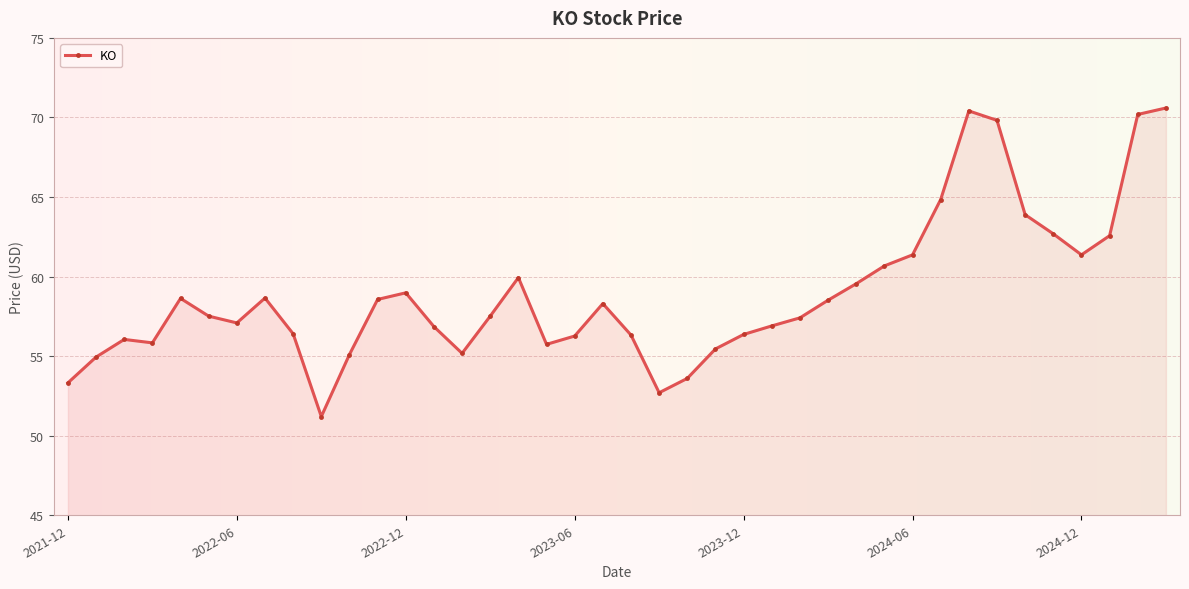

True or false: there are more than 2 points higher than both neighbors.

True